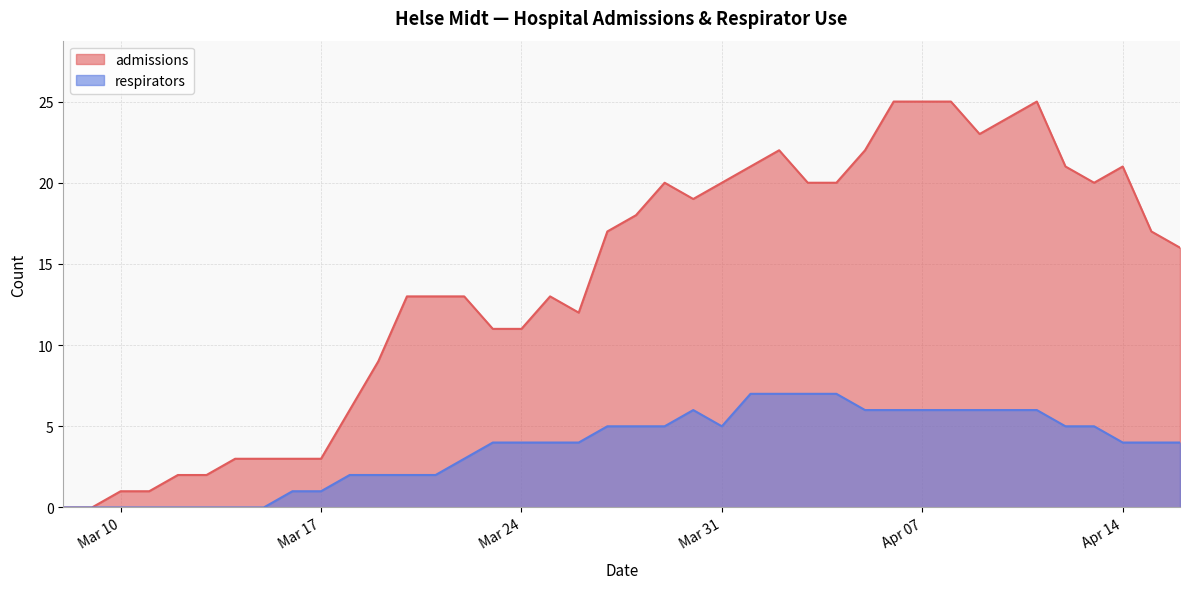

Count the respirators values in the range 2 to 6.

26